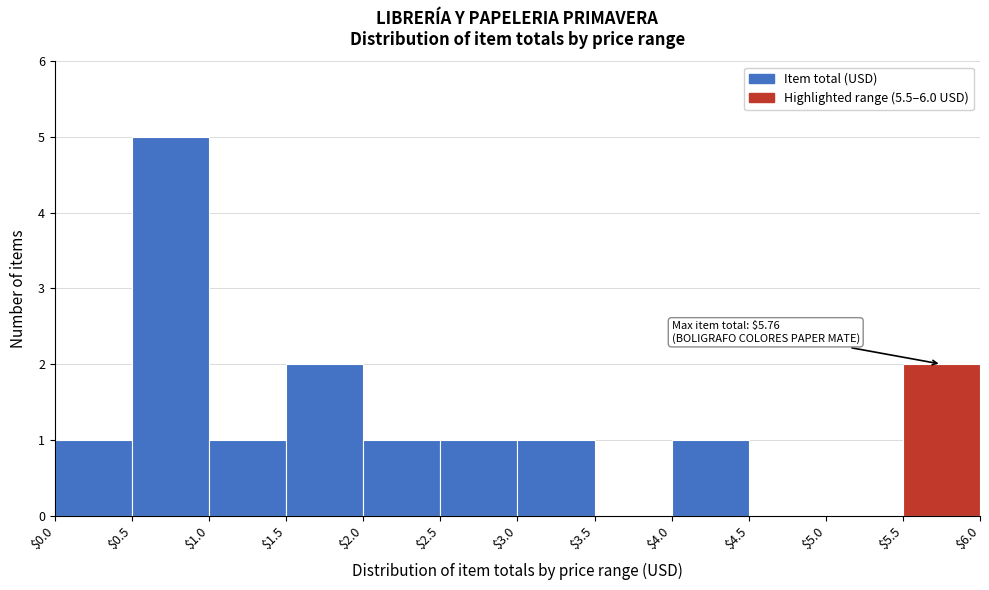

Which range on the x-axis has the tallest bar?

$0.5 to $1.0